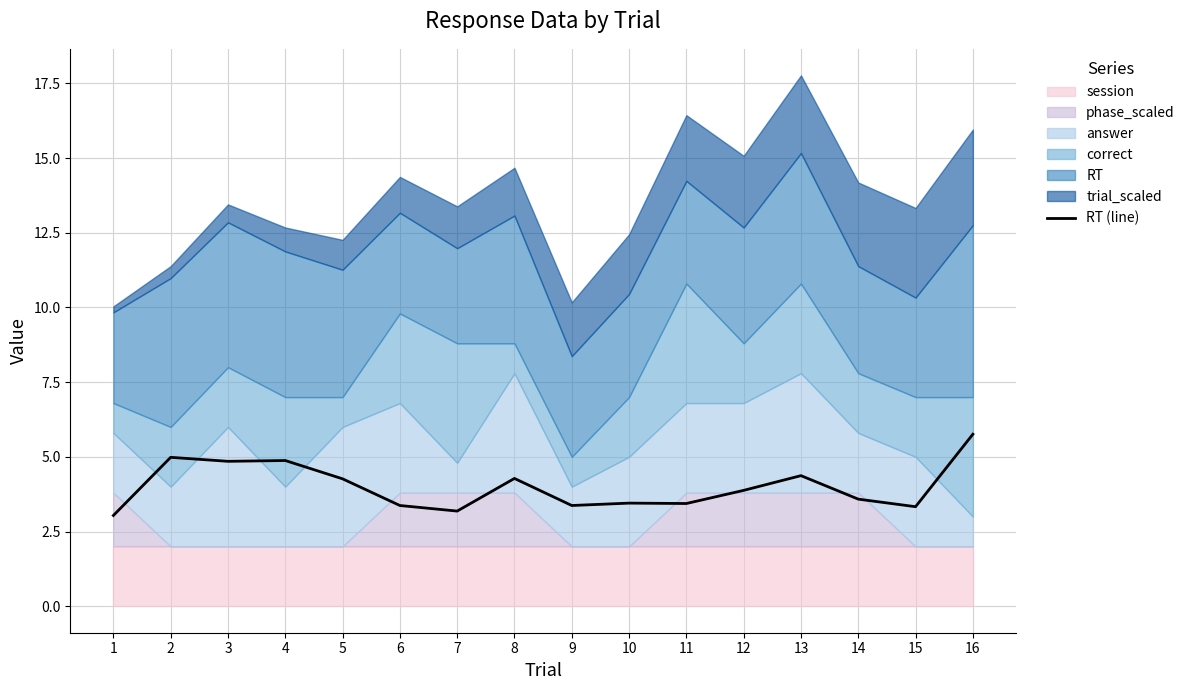

Which label corresponds to the largest value in the chart?

16